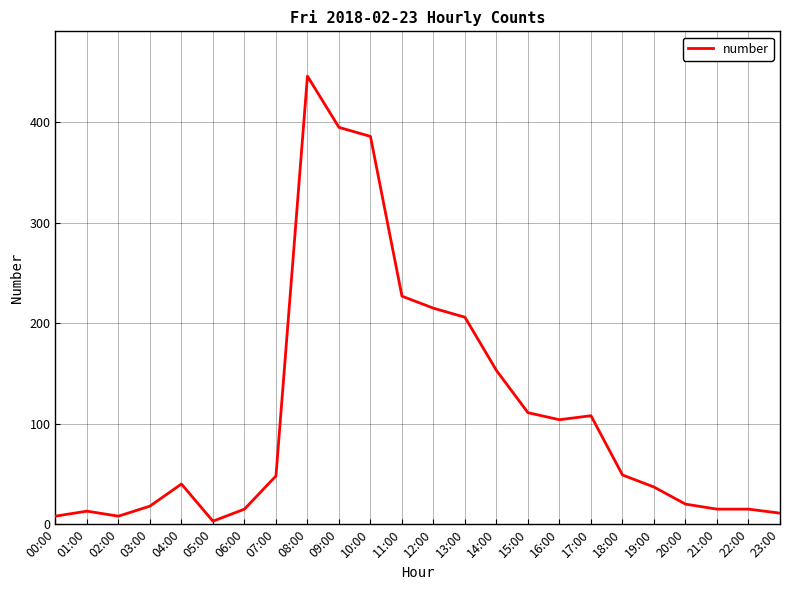

Does the chart display data point markers on the line(s)?

No